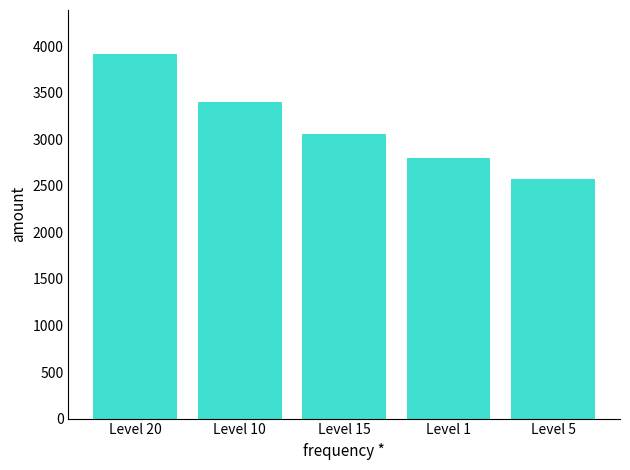

Is it true that the value at Level 15 is 3060?

True